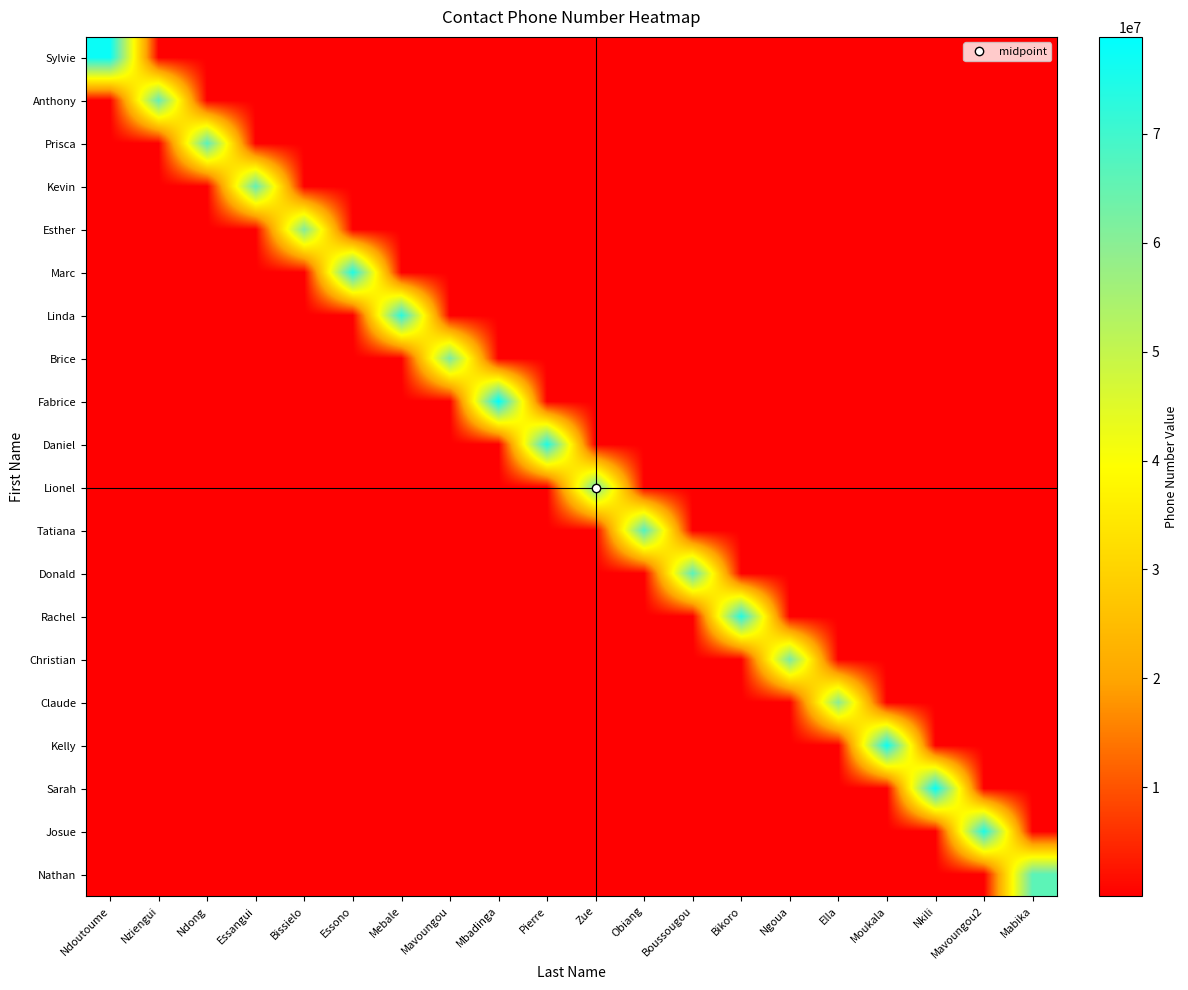

Reading right to left, what are all the values shown in this chart?

Sylvie: Mabika=2.0	Mavoungou2=2.2	Nkili=2.3	Moukala=2.4	Ella=2.6	Ngoua=2.8	Bikoro=3.0	Boussougou=3.2	Obiang=3.5	Zue=3.9	Pierre=4.3	Mbadinga=4.8	Mavoungou=5.5	Mebale=6.5	Essono=7.7	Bissielo=9.7	Essangui=12.9	Ndong=19.4	Nziengui=38.7	Ndoutoume=77445566.0
Anthony: Mabika=1.8	Mavoungou2=1.9	Nkili=2.0	Moukala=2.2	Ella=2.3	Ngoua=2.5	Bikoro=2.7	Boussougou=3.0	Obiang=3.3	Zue=3.6	Pierre=4.1	Mbadinga=4.7	Mavoungou=5.5	Mebale=6.6	Essono=8.2	Bissielo=10.9	Essangui=16.4	Ndong=32.8	Nziengui=65566778.0	Ndoutoume=32.8
Prisca: Mabika=2.0	Mavoungou2=2.1	Nkili=2.2	Moukala=2.4	Ella=2.6	Ngoua=2.8	Bikoro=3.0	Boussougou=3.3	Obiang=3.7	Zue=4.2	Pierre=4.8	Mbadinga=5.6	Mavoungou=6.7	Mebale=8.3	Essono=11.1	Bissielo=16.7	Essangui=33.4	Ndong=66789123.0	Nziengui=33.4	Ndoutoume=16.7
Kevin: Mabika=2.0	Mavoungou2=2.2	Nkili=2.3	Moukala=2.5	Ella=2.7	Ngoua=3.0	Bikoro=3.3	Boussougou=3.6	Obiang=4.1	Zue=4.7	Pierre=5.5	Mbadinga=6.6	Mavoungou=8.2	Mebale=10.9	Essono=16.4	Bissielo=32.8	Essangui=65501122.0	Ndong=32.8	Nziengui=16.4	Ndoutoume=10.9
Esther: Mabika=2.0	Mavoungou2=2.2	Nkili=2.4	Moukala=2.6	Ella=2.8	Ngoua=3.1	Bikoro=3.4	Boussougou=3.8	Obiang=4.4	Zue=5.1	Pierre=6.1	Mbadinga=7.7	Mavoungou=10.2	Mebale=15.3	Essono=30.6	Bissielo=61223344.0	Essangui=30.6	Ndong=15.3	Nziengui=10.2	Ndoutoume=7.7
Marc: Mabika=2.7	Mavoungou2=2.9	Nkili=3.1	Moukala=3.4	Ella=3.7	Ngoua=4.1	Bikoro=4.7	Boussougou=5.3	Obiang=6.2	Zue=7.5	Pierre=9.3	Mbadinga=12.4	Mavoungou=18.6	Mebale=37.3	Essono=74556677.0	Bissielo=37.3	Essangui=18.6	Ndong=12.4	Nziengui=9.3	Ndoutoume=7.5
Linda: Mabika=2.8	Mavoungou2=3.1	Nkili=3.3	Moukala=3.7	Ella=4.1	Ngoua=4.6	Bikoro=5.2	Boussougou=6.1	Obiang=7.3	Zue=9.2	Pierre=12.2	Mbadinga=18.3	Mavoungou=36.7	Mebale=73344221.0	Essono=36.7	Bissielo=18.3	Essangui=12.2	Ndong=9.2	Nziengui=7.3	Ndoutoume=6.1
Brice: Mabika=2.6	Mavoungou2=2.8	Nkili=3.1	Moukala=3.5	Ella=3.9	Ngoua=4.5	Bikoro=5.2	Boussougou=6.2	Obiang=7.8	Zue=10.4	Pierre=15.6	Mbadinga=31.2	Mavoungou=62334455.0	Mebale=31.2	Essono=15.6	Bissielo=10.4	Essangui=7.8	Ndong=6.2	Nziengui=5.2	Ndoutoume=4.5
Fabrice: Mabika=3.6	Mavoungou2=3.9	Nkili=4.4	Moukala=4.9	Ella=5.6	Ngoua=6.6	Bikoro=7.9	Boussougou=9.9	Obiang=13.1	Zue=19.7	Pierre=39.4	Mbadinga=78899001.0	Mavoungou=39.4	Mebale=19.7	Essono=13.1	Bissielo=9.9	Essangui=7.9	Ndong=6.6	Nziengui=5.6	Ndoutoume=4.9
Daniel: Mabika=3.7	Mavoungou2=4.1	Nkili=4.7	Moukala=5.3	Ella=6.2	Ngoua=7.5	Bikoro=9.3	Boussougou=12.4	Obiang=18.7	Zue=37.3	Pierre=74604327.0	Mbadinga=37.3	Mavoungou=18.7	Mebale=12.4	Essono=9.3	Bissielo=7.5	Essangui=6.2	Ndong=5.3	Nziengui=4.7	Ndoutoume=4.1
Lionel: Mabika=3.5	Mavoungou2=4.0	Nkili=4.5	Moukala=5.3	Ella=6.3	Ngoua=7.9	Bikoro=10.6	Boussougou=15.9	Obiang=31.7	Zue=63401220.0	Pierre=31.7	Mbadinga=15.9	Mavoungou=10.6	Mebale=7.9	Essono=6.3	Bissielo=5.3	Essangui=4.5	Ndong=4.0	Nziengui=3.5	Ndoutoume=3.2
Tatiana: Mabika=4.2	Mavoungou2=4.8	Nkili=5.6	Moukala=6.8	Ella=8.5	Ngoua=11.3	Bikoro=16.9	Boussougou=33.9	Obiang=67732100.0	Zue=33.9	Pierre=16.9	Mbadinga=11.3	Mavoungou=8.5	Mebale=6.8	Essono=5.6	Bissielo=4.8	Essangui=4.2	Ndong=3.8	Nziengui=3.4	Ndoutoume=3.1
Donald: Mabika=4.8	Mavoungou2=5.6	Nkili=6.7	Moukala=8.3	Ella=11.1	Ngoua=16.7	Bikoro=33.4	Boussougou=66778899.0	Obiang=33.4	Zue=16.7	Pierre=11.1	Mbadinga=8.3	Mavoungou=6.7	Mebale=5.6	Essono=4.8	Bissielo=4.2	Essangui=3.7	Ndong=3.3	Nziengui=3.0	Ndoutoume=2.8
Rachel: Mabika=6.2	Mavoungou2=7.4	Nkili=9.3	Moukala=12.4	Ella=18.5	Ngoua=37.1	Bikoro=74110099.0	Boussougou=37.1	Obiang=18.5	Zue=12.4	Pierre=9.3	Mbadinga=7.4	Mavoungou=6.2	Mebale=5.3	Essono=4.6	Bissielo=4.1	Essangui=3.7	Ndong=3.4	Nziengui=3.1	Ndoutoume=2.9
Christian: Mabika=6.3	Mavoungou2=7.8	Nkili=10.4	Moukala=15.6	Ella=31.3	Ngoua=62567890.0	Bikoro=31.3	Boussougou=15.6	Obiang=10.4	Zue=7.8	Pierre=6.3	Mbadinga=5.2	Mavoungou=4.5	Mebale=3.9	Essono=3.5	Bissielo=3.1	Essangui=2.8	Ndong=2.6	Nziengui=2.4	Ndoutoume=2.2
Claude: Mabika=7.5	Mavoungou2=10.0	Nkili=15.0	Moukala=30.0	Ella=60012233.0	Ngoua=30.0	Bikoro=15.0	Boussougou=10.0	Obiang=7.5	Zue=6.0	Pierre=5.0	Mbadinga=4.3	Mavoungou=3.8	Mebale=3.3	Essono=3.0	Bissielo=2.7	Essangui=2.5	Ndong=2.3	Nziengui=2.1	Ndoutoume=2.0
Kelly: Mabika=12.9	Mavoungou2=19.3	Nkili=38.6	Moukala=77112233.0	Ella=38.6	Ngoua=19.3	Bikoro=12.9	Boussougou=9.6	Obiang=7.7	Zue=6.4	Pierre=5.5	Mbadinga=4.8	Mavoungou=4.3	Mebale=3.9	Essono=3.5	Bissielo=3.2	Essangui=3.0	Ndong=2.8	Nziengui=2.6	Ndoutoume=2.4
Sarah: Mabika=19.5	Mavoungou2=38.9	Nkili=77889900.0	Moukala=38.9	Ella=19.5	Ngoua=13.0	Bikoro=9.7	Boussougou=7.8	Obiang=6.5	Zue=5.6	Pierre=4.9	Mbadinga=4.3	Mavoungou=3.9	Mebale=3.5	Essono=3.2	Bissielo=3.0	Essangui=2.8	Ndong=2.6	Nziengui=2.4	Ndoutoume=2.3
Josue: Mabika=37.4	Mavoungou2=74874523.0	Nkili=37.4	Moukala=18.7	Ella=12.5	Ngoua=9.4	Bikoro=7.5	Boussougou=6.2	Obiang=5.3	Zue=4.7	Pierre=4.2	Mbadinga=3.7	Mavoungou=3.4	Mebale=3.1	Essono=2.9	Bissielo=2.7	Essangui=2.5	Ndong=2.3	Nziengui=2.2	Ndoutoume=2.1
Nathan: Mabika=66112233.0	Mavoungou2=33.1	Nkili=16.5	Moukala=11.0	Ella=8.3	Ngoua=6.6	Bikoro=5.5	Boussougou=4.7	Obiang=4.1	Zue=3.7	Pierre=3.3	Mbadinga=3.0	Mavoungou=2.8	Mebale=2.5	Essono=2.4	Bissielo=2.2	Essangui=2.1	Ndong=1.9	Nziengui=1.8	Ndoutoume=1.7